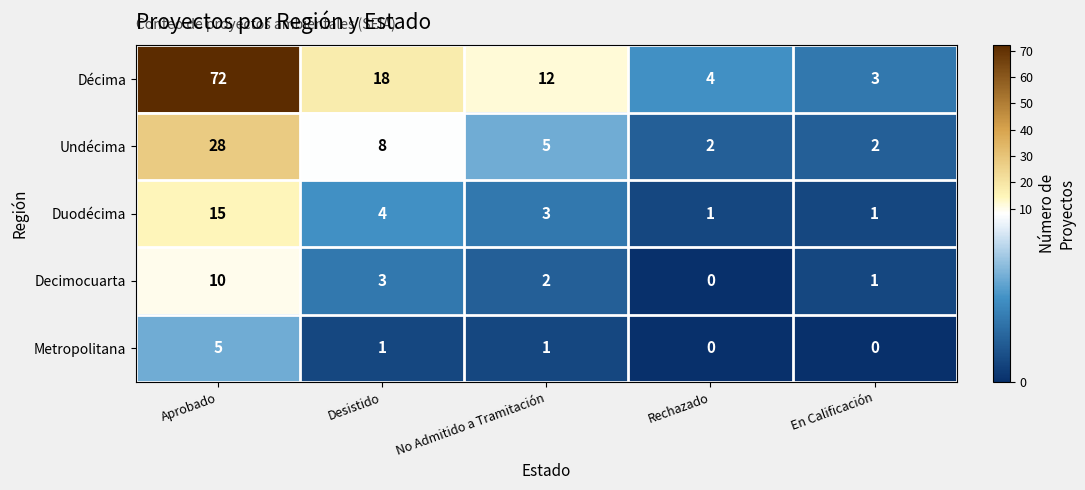

Where is Undécima nearest to the value 15?

Desistido